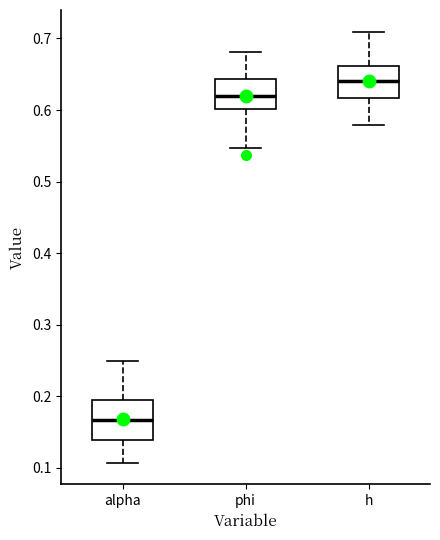

Comparing the boxes themselves (not the whiskers), which one is the tallest?

alpha